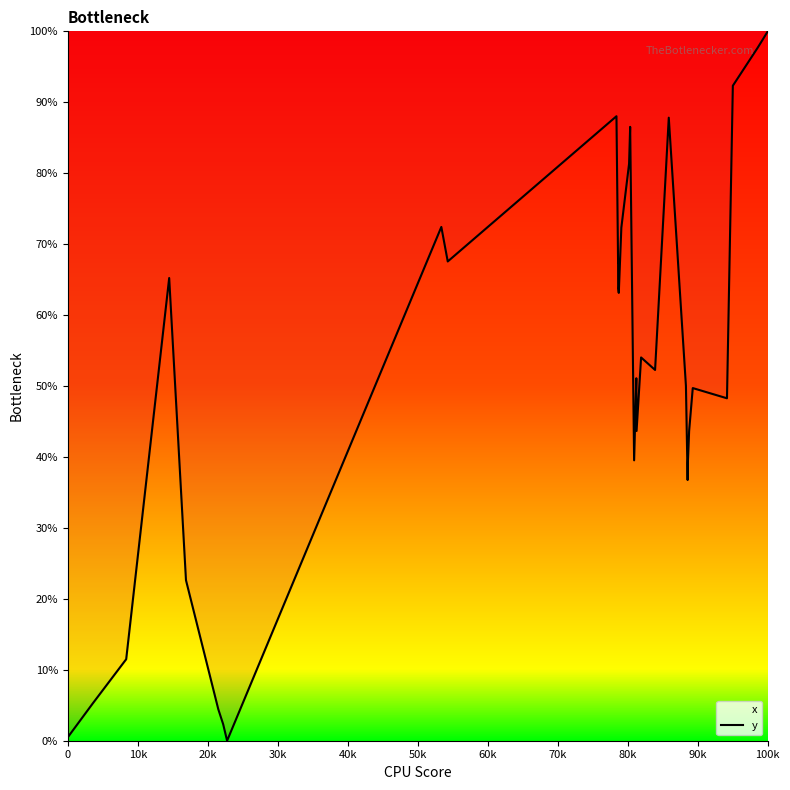

What is the greatest value displayed?

100.0